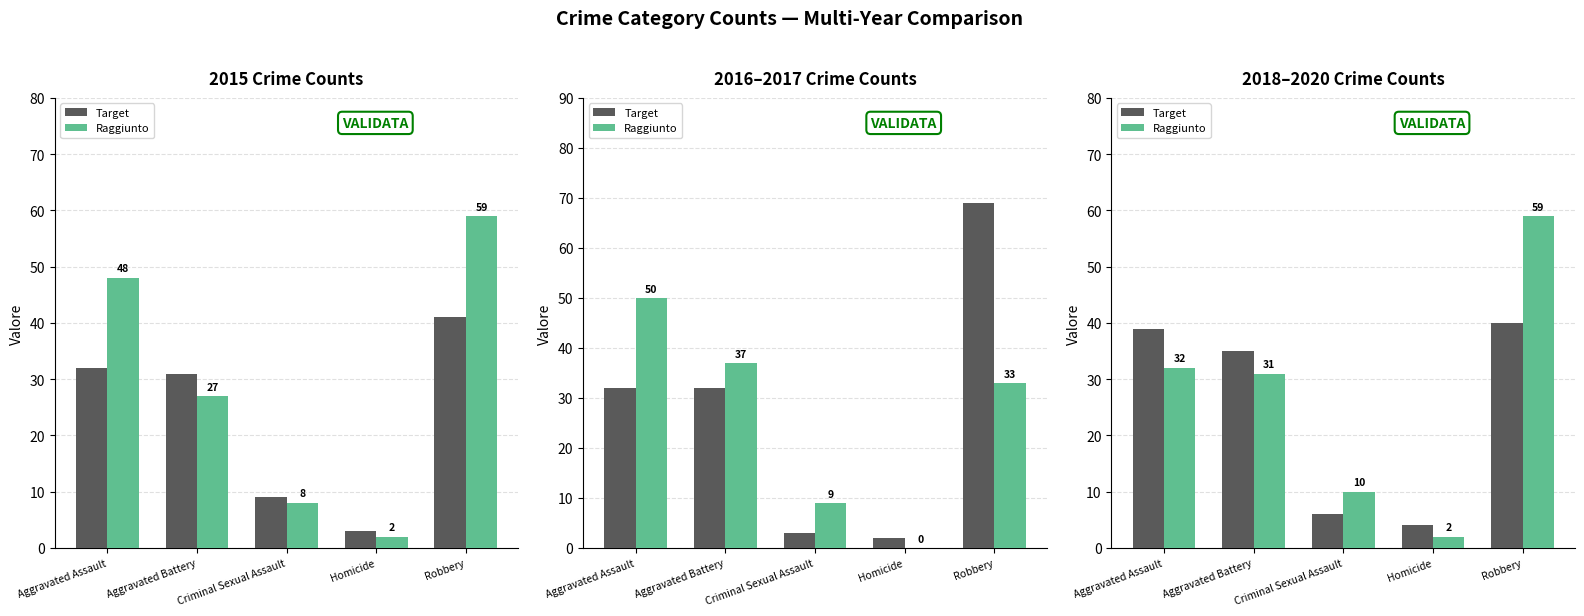

Rank the categories by Target value from lowest to highest.

Homicide, Criminal Sexual Assault, Aggravated Battery, Aggravated Assault, Robbery